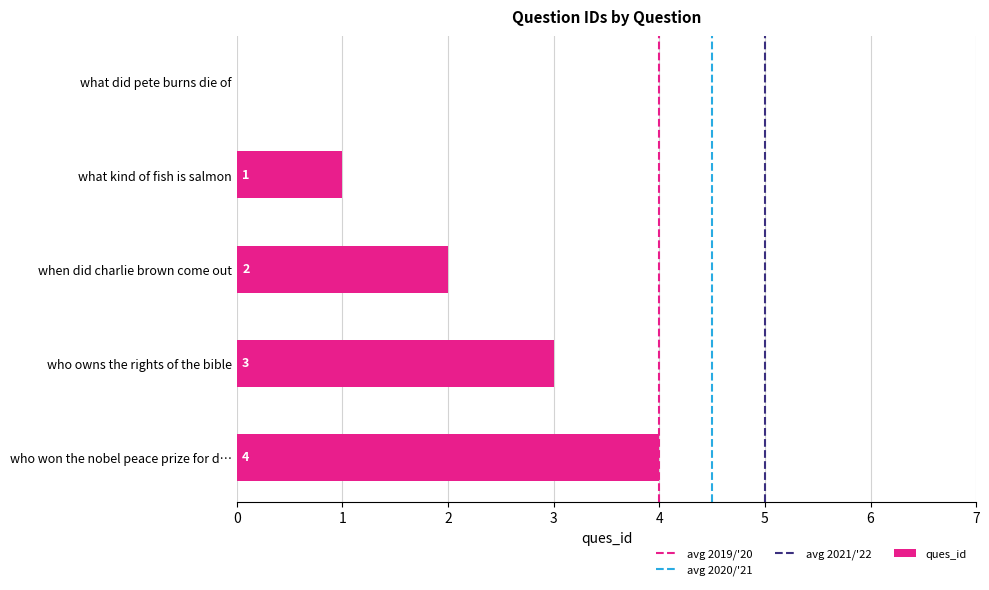

At which label is the value closest to 2?

when did charlie brown come out